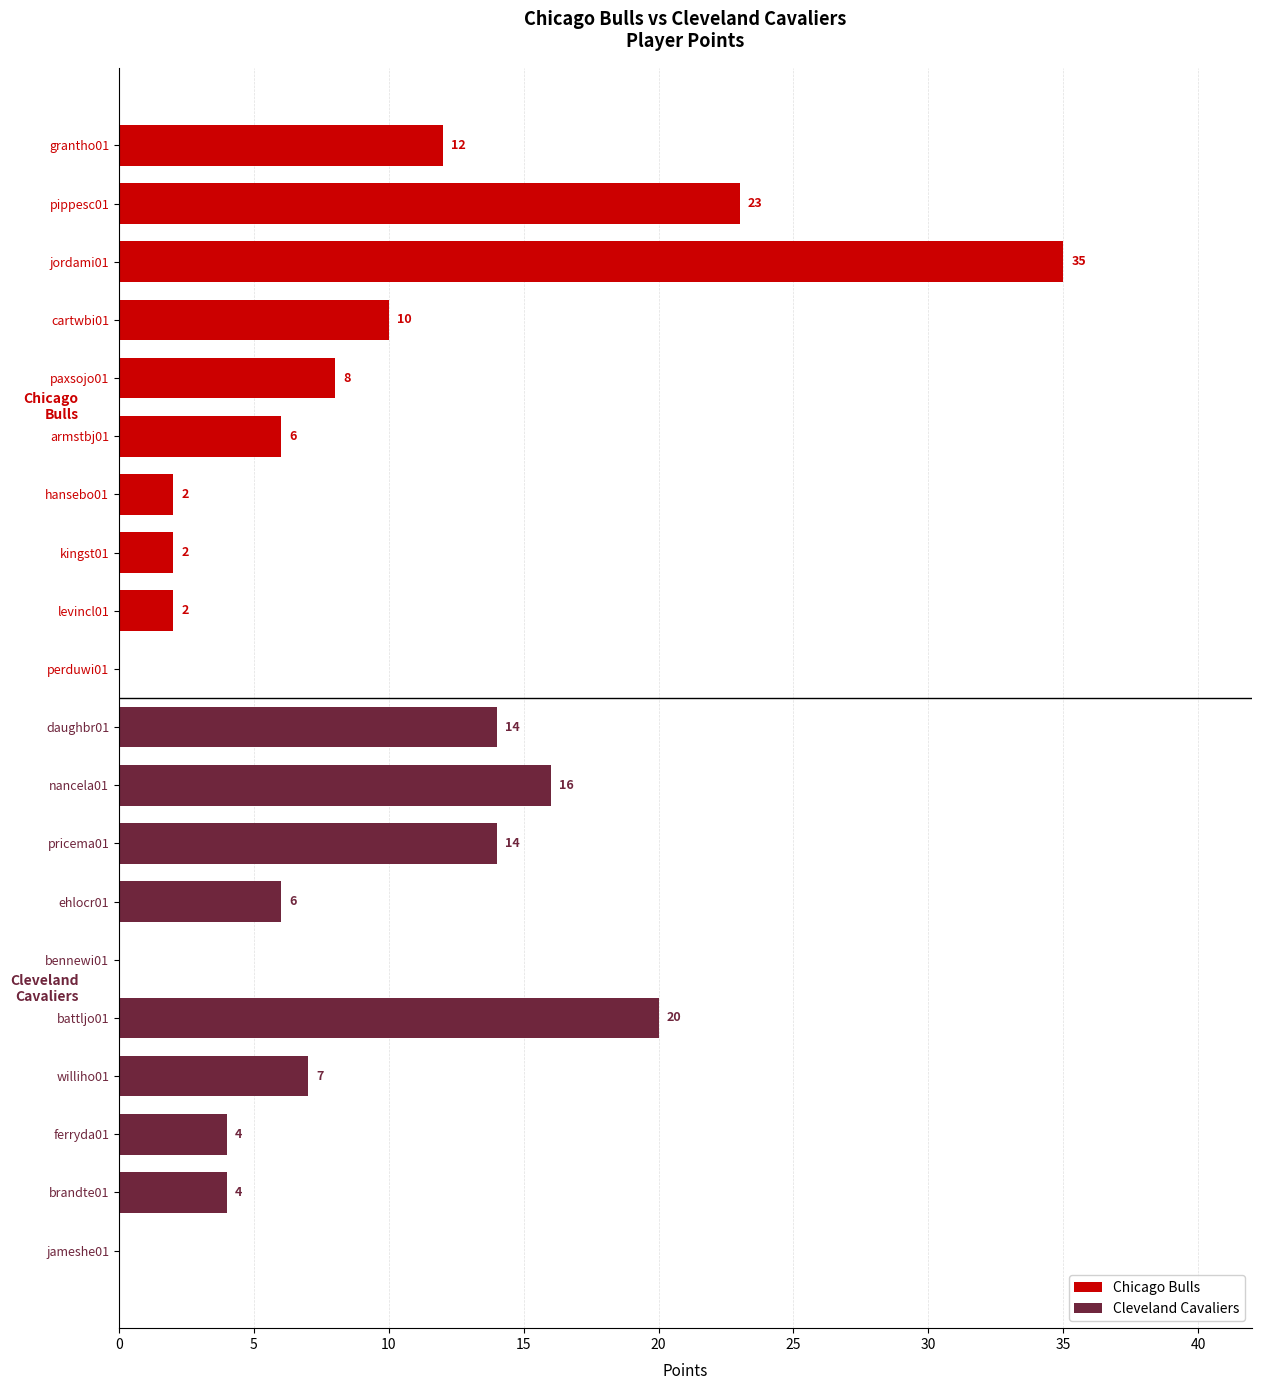

What are all the series names shown in the legend?

Chicago Bulls, Cleveland Cavaliers